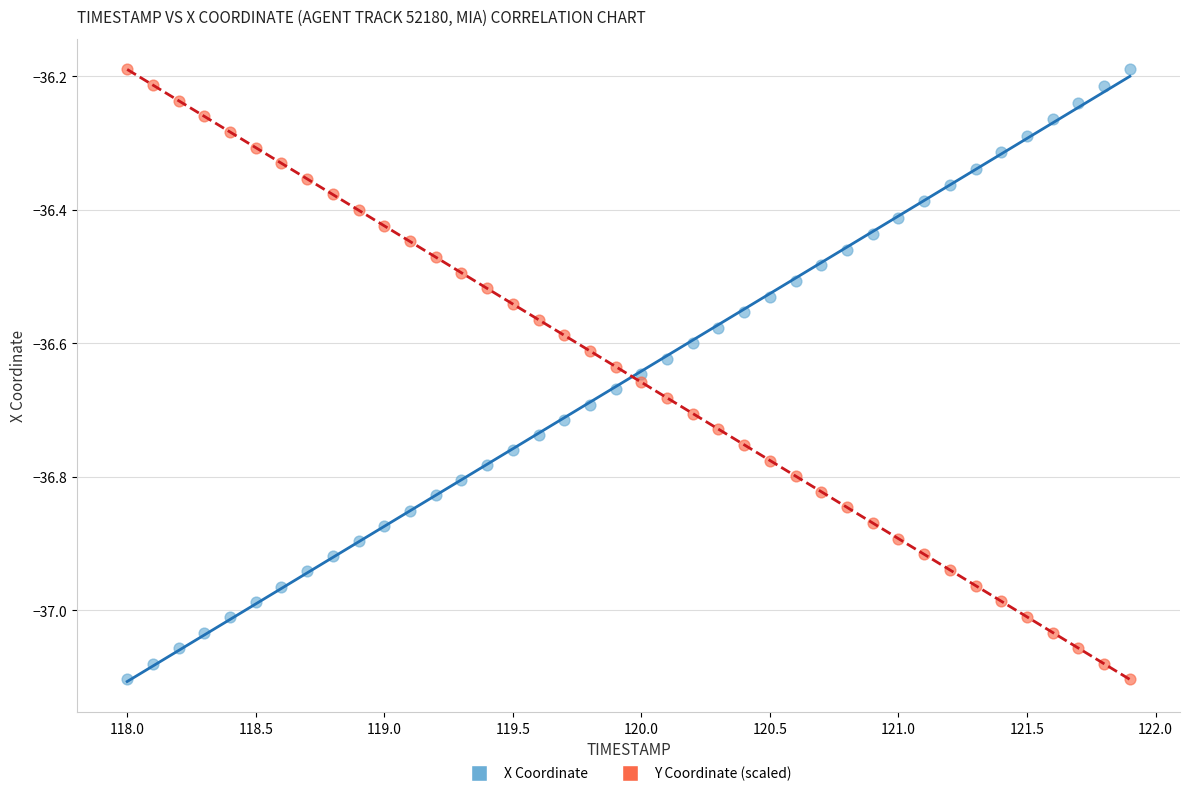

What are all the series names shown in the legend?

X Coordinate, Y Coordinate (scaled)